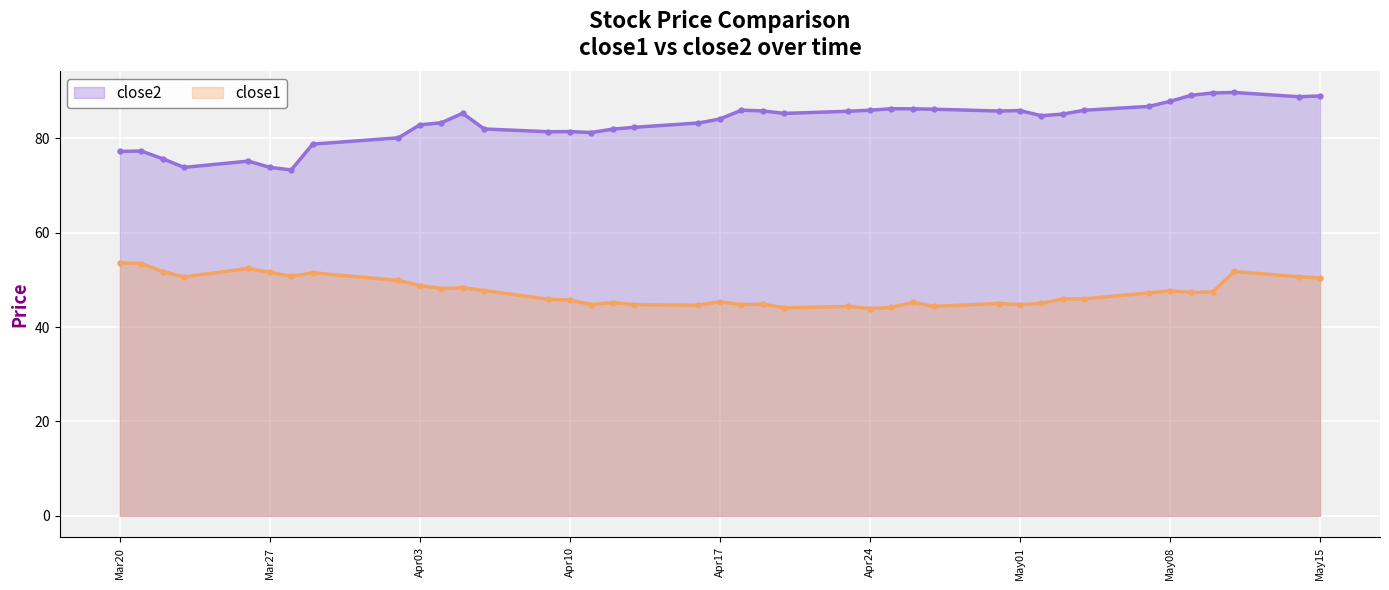

What is the difference between the maximum and second lowest values in the close1 series?

9.5